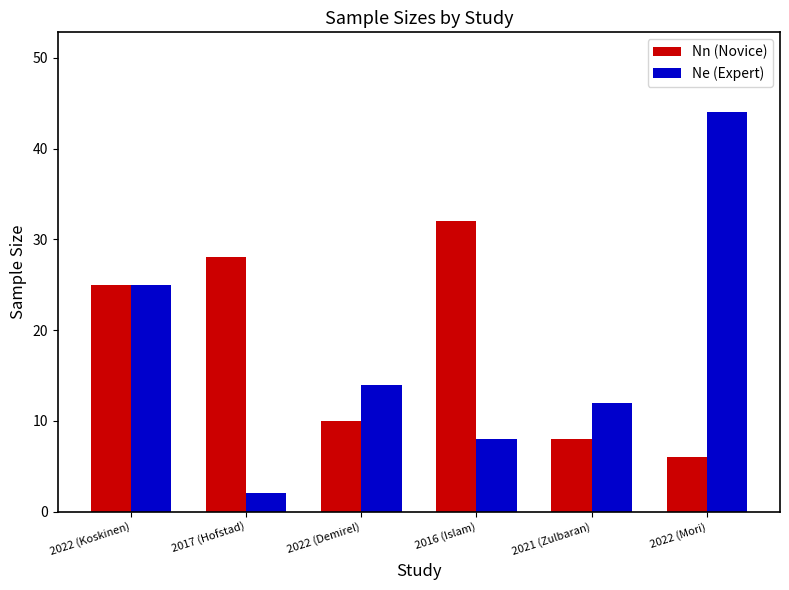

Read the Ne (Expert) value at 2016 (Islam), to the nearest 10.

10